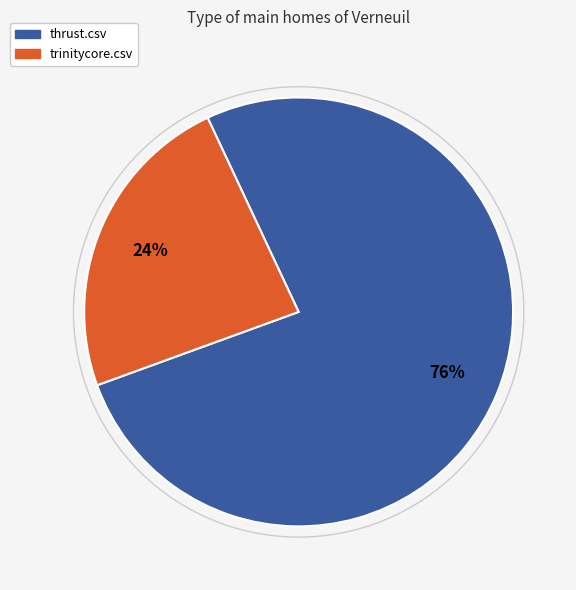

Rank the categories by value from highest to lowest.

thrust.csv, trinitycore.csv